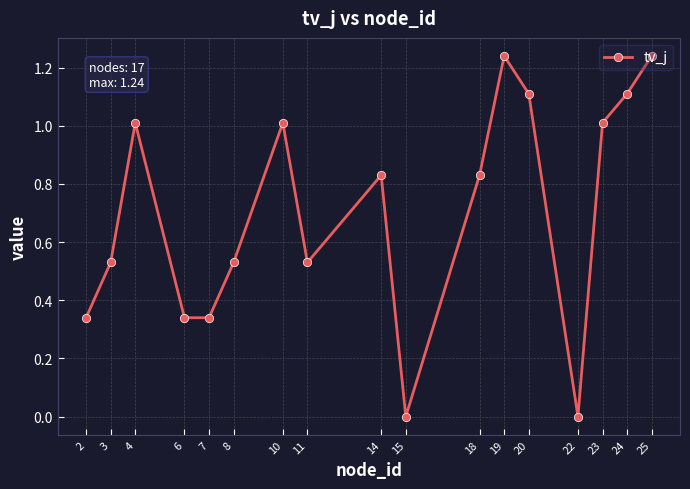

At which category does the data reach its first local peak?

4